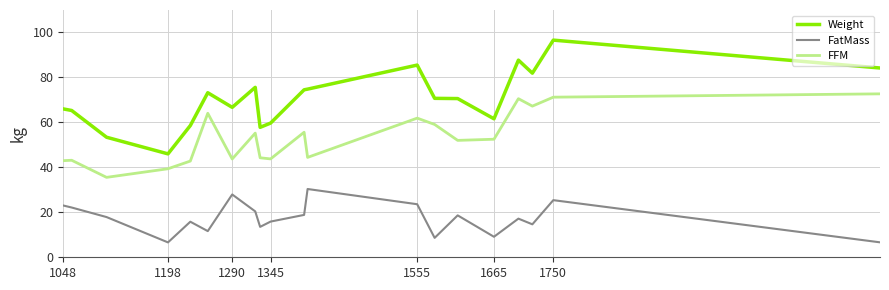

What is the smallest value displayed?

6.6